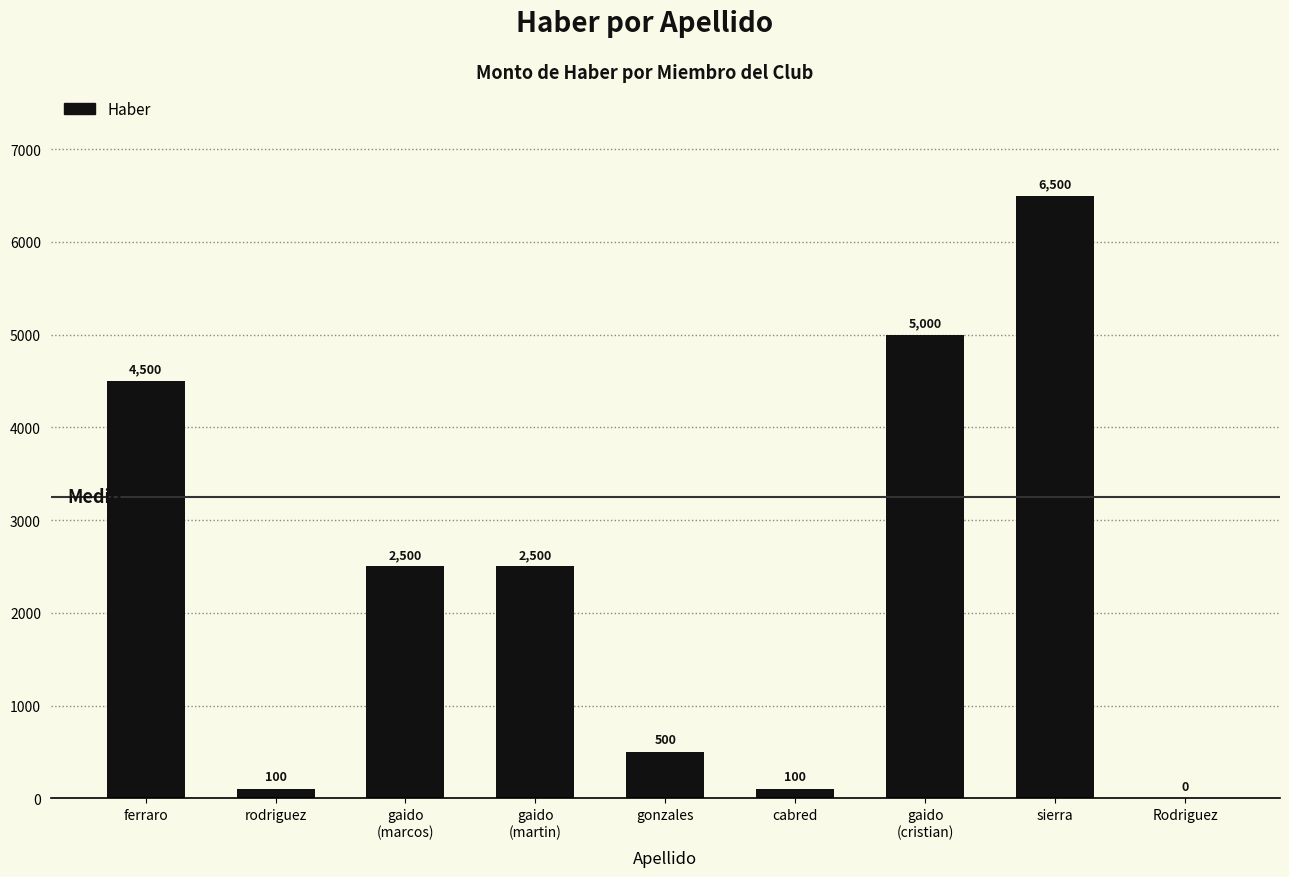

What is the approximate value at ferraro, to the nearest 10?

4500